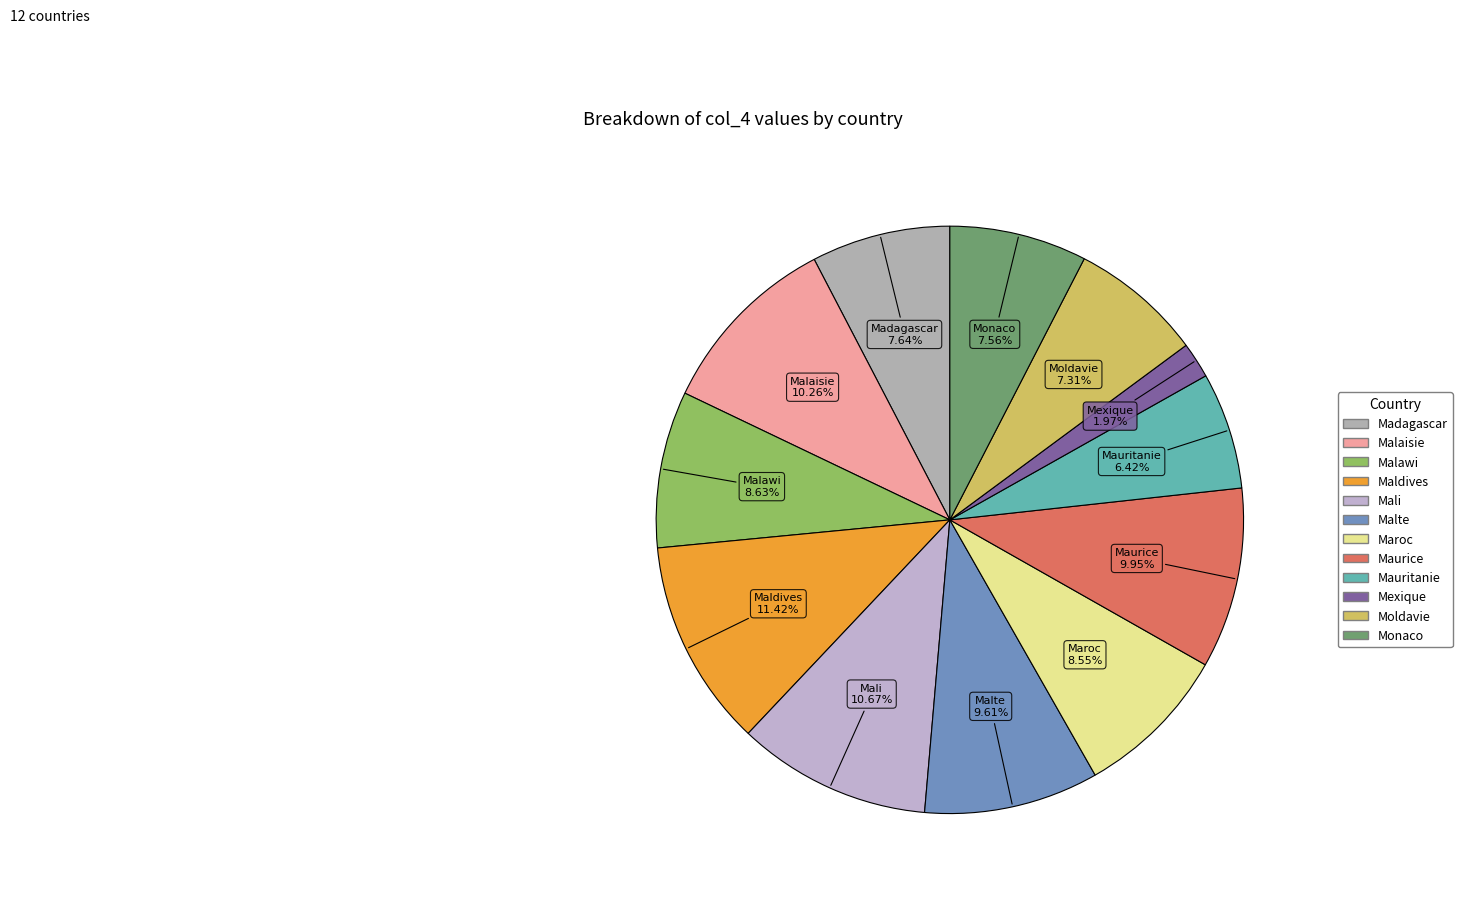

Do Moldavie and Monaco together represent more than half of the pie?

No